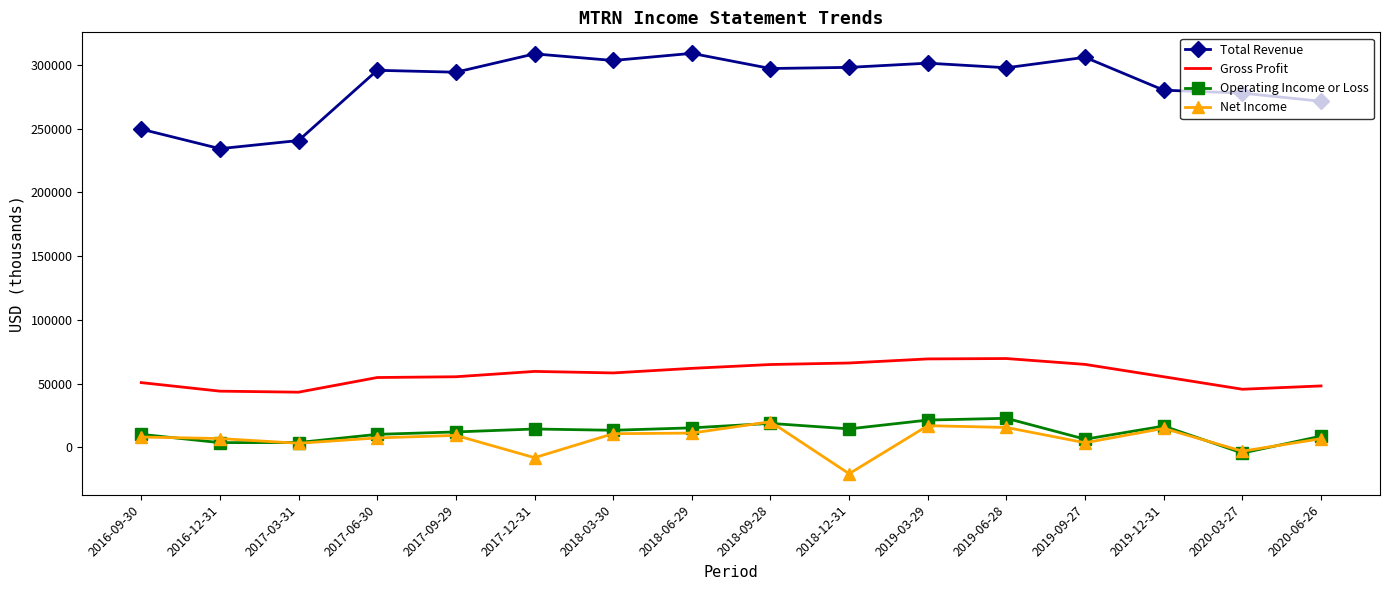

What is the highest value of the Total Revenue series?

309100